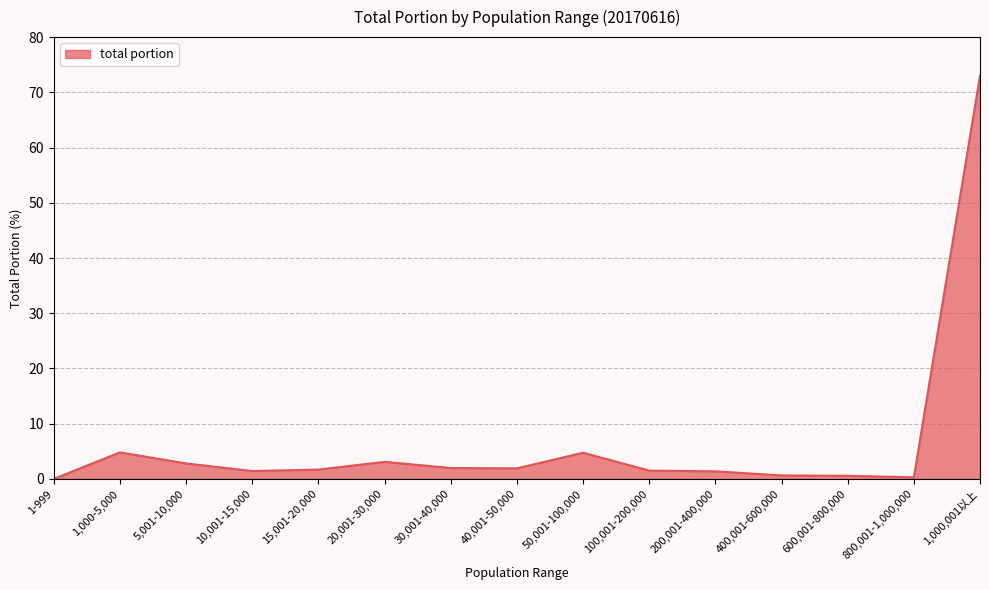

What is the change in value from 10,001-15,000 to 400,001-600,000?

-0.8